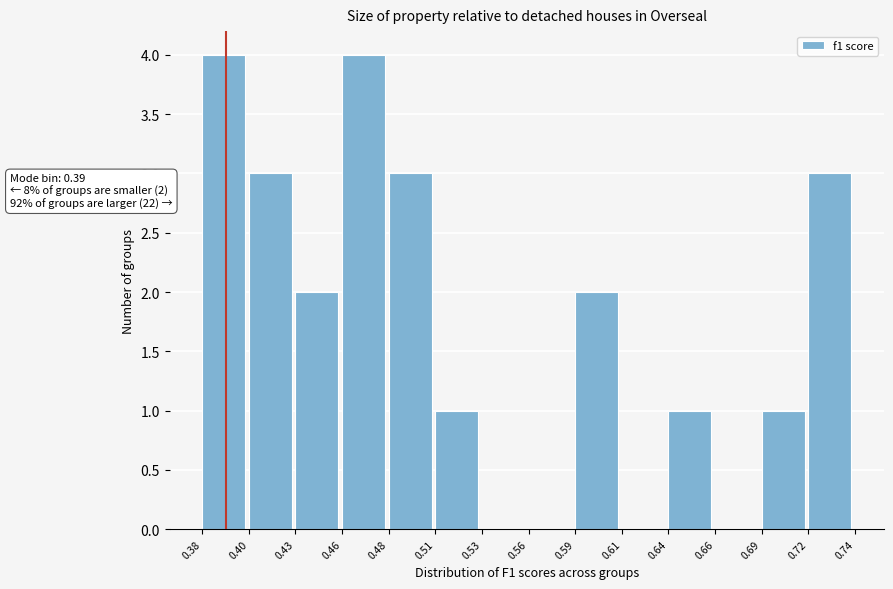

Reading left to right, list all the values displayed in this chart.

0.38=4	0.40=3	0.43=2	0.46=4	0.48=3	0.51=1	0.53=0	0.56=0	0.59=2	0.61=0	0.64=1	0.66=0	0.69=1	0.72=3